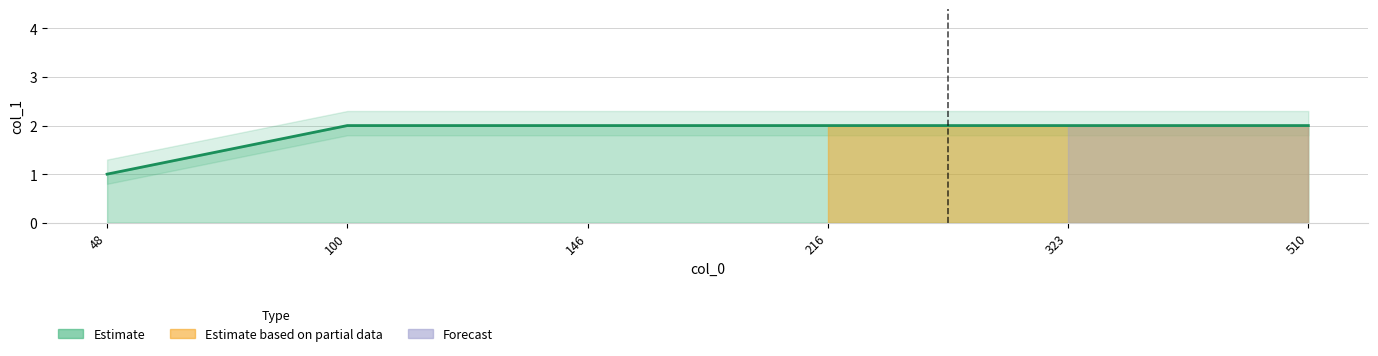

Rank the categories by value from lowest to highest.

48, 100, 146, 216, 323, 510